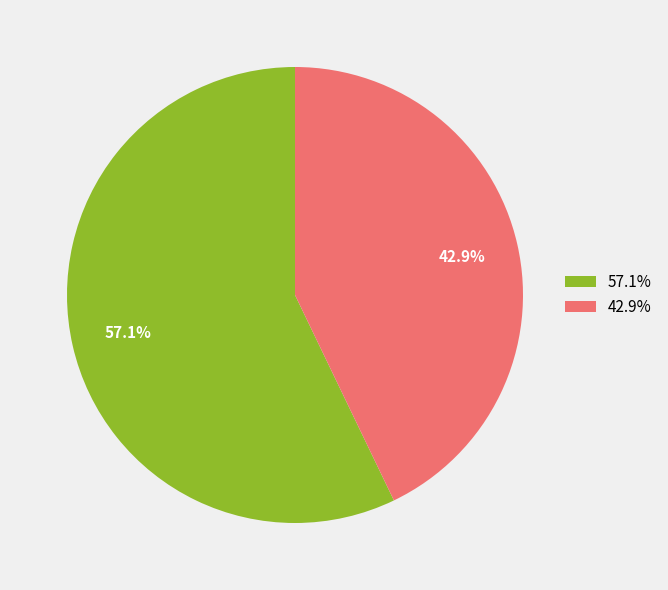

Is there any slice that represents more than half of the pie?

Yes